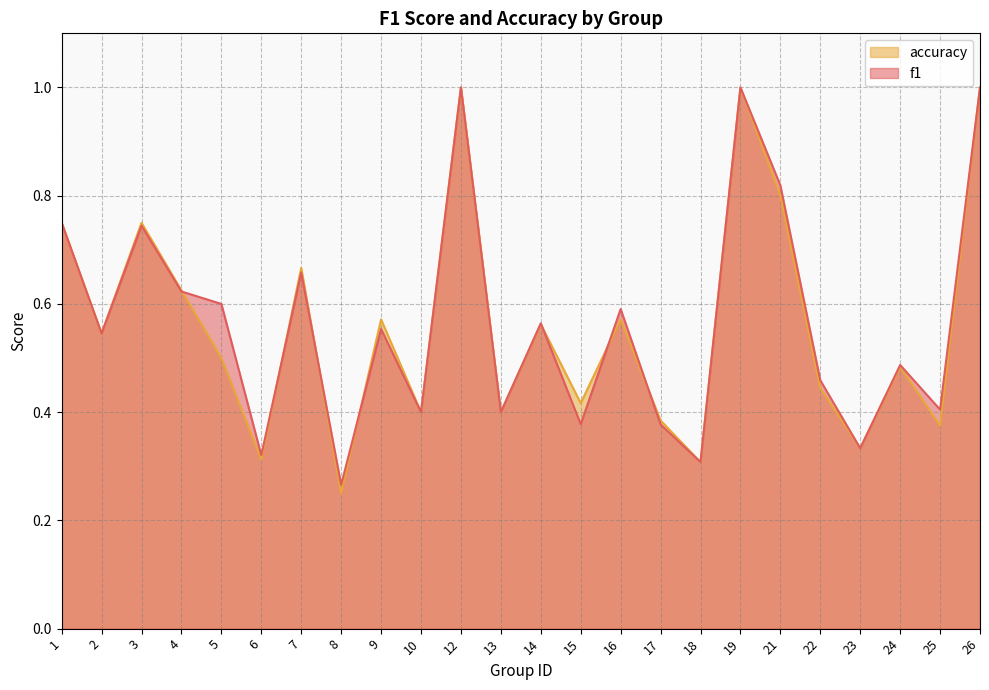

Count the accuracy values in the range 0 to 1.

24